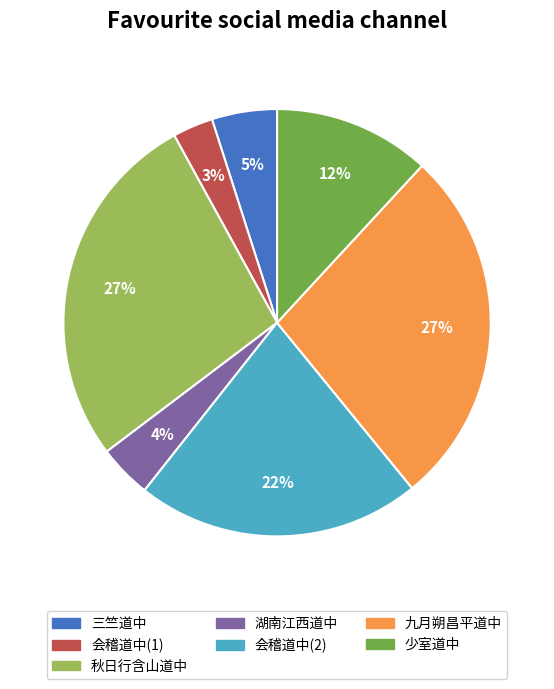

How many segments does this pie chart have?

7